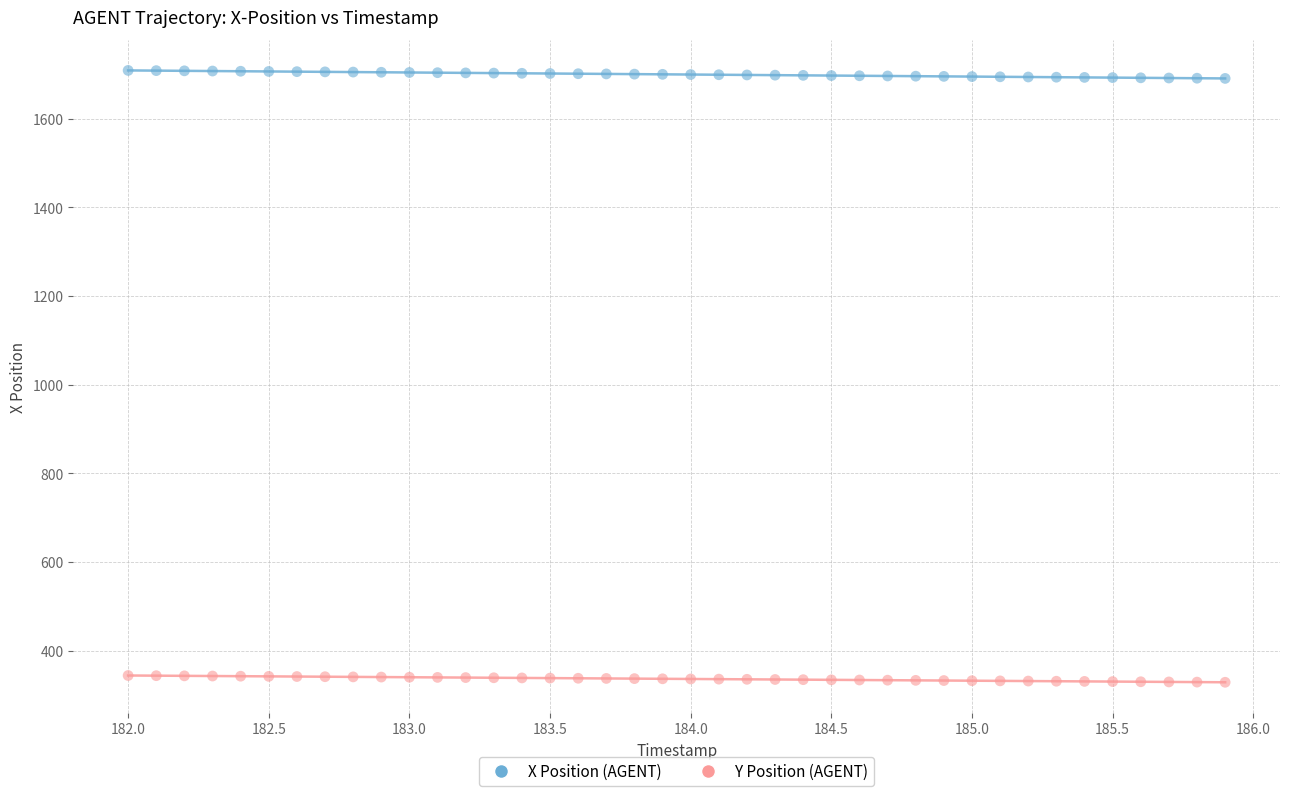

Across all data points, what is the range of Y values (max minus min)?

1380.7